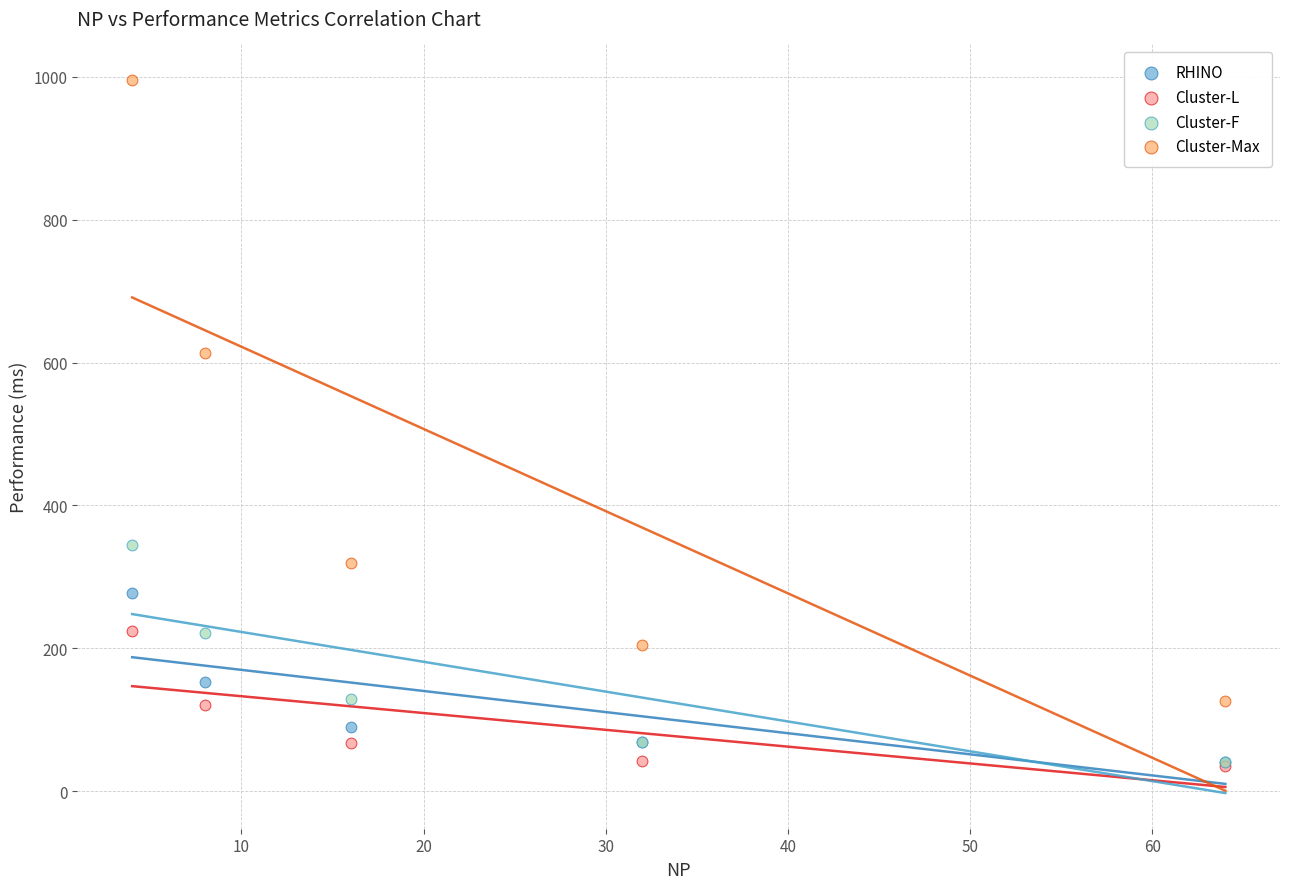

Across all series, what Y value is closest to 515?

612.6